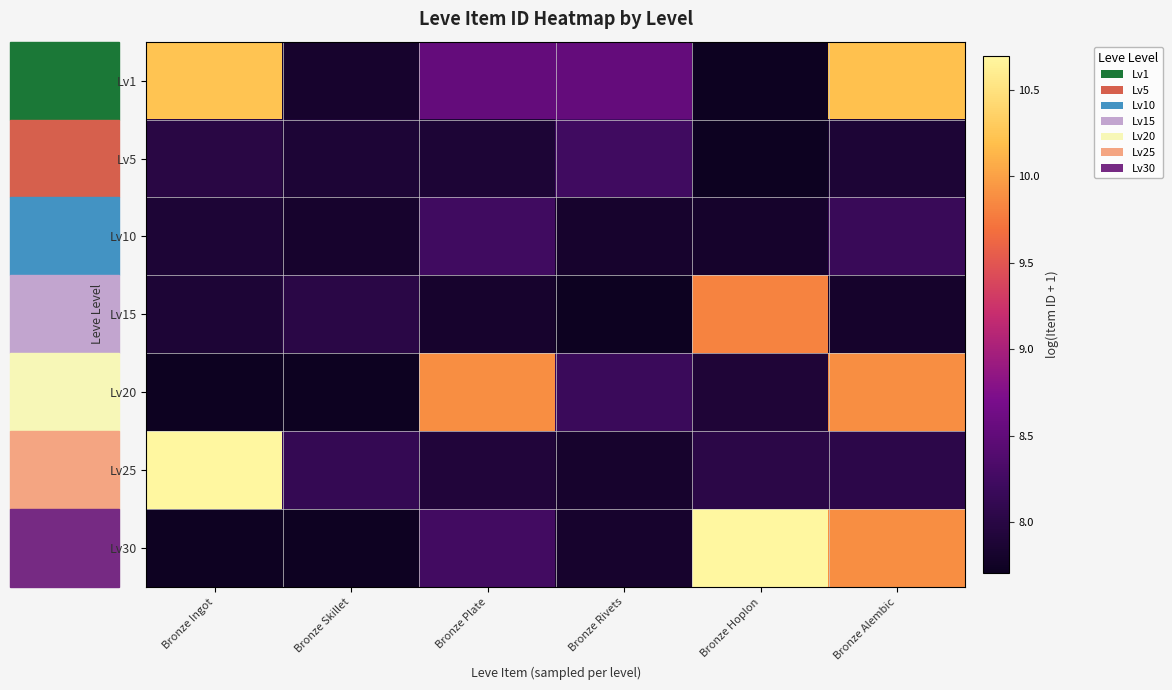

At how many categories does at least one series exceed 10?

3